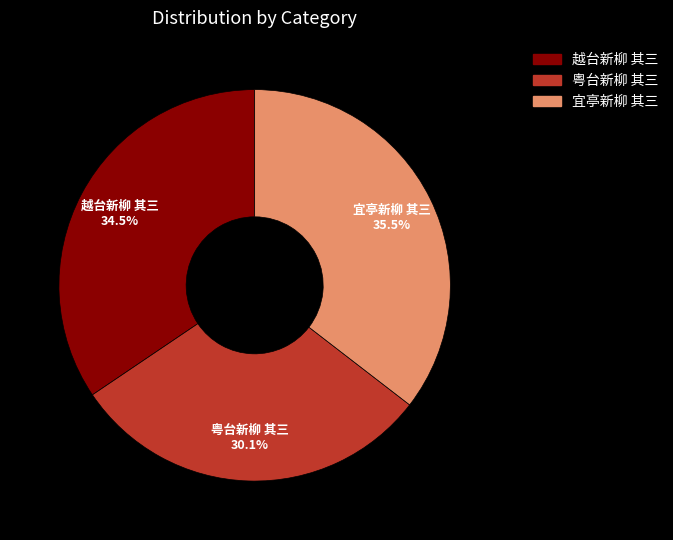

Which category has the biggest portion of the pie?

宜亭新柳 其三